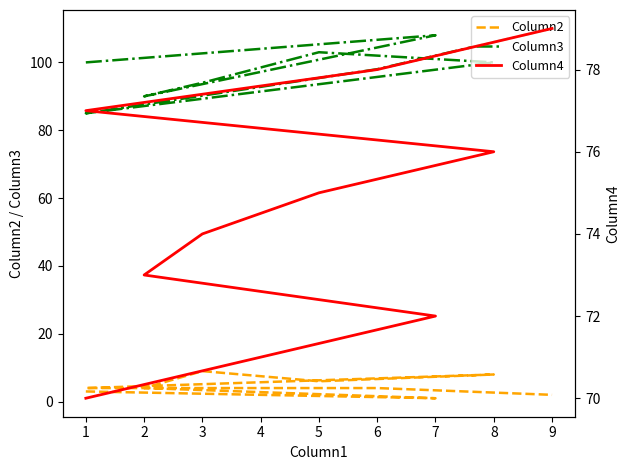

The Column2 series shows 4 at 5. True or false?

False